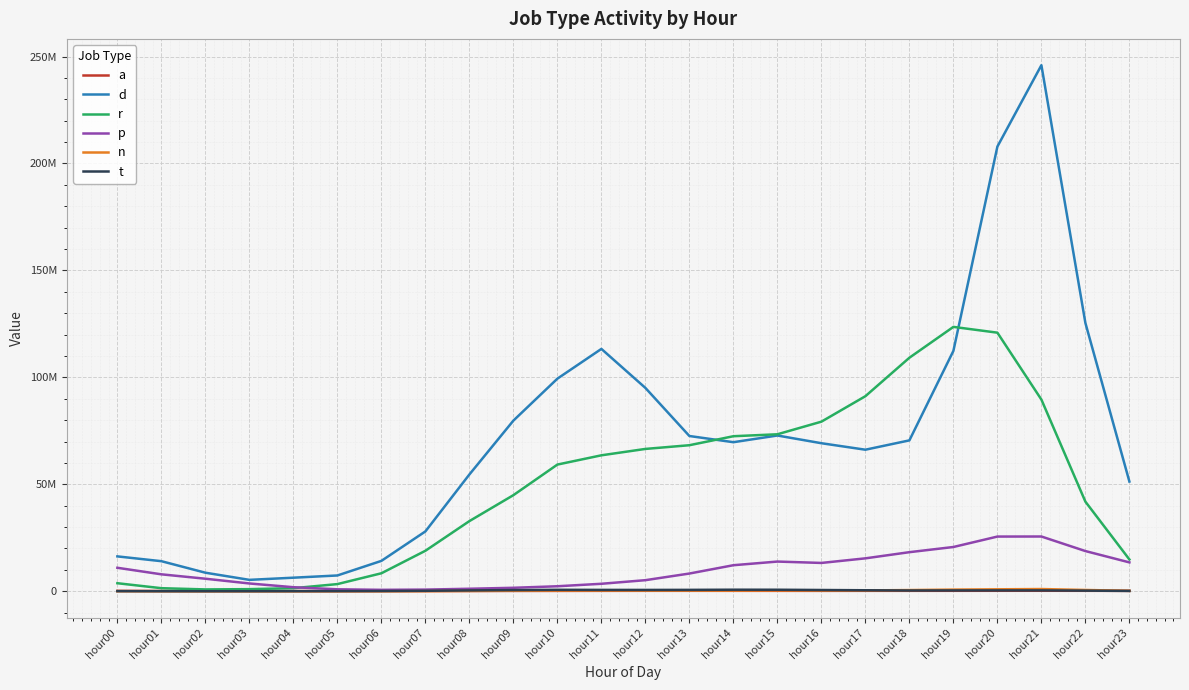

Reading right to left, transcribe all the data shown in this chart.

a: hour23=196723	hour22=222697	hour21=234828	hour20=228415	hour19=218177	hour18=212121	hour17=211795	hour16=195054	hour15=204190	hour14=211610	hour13=218677	hour12=217431	hour11=200549	hour10=175044	hour09=157480	hour08=132821	hour07=111902	hour06=97522	hour05=94299	hour04=106080	hour03=111994	hour02=116041	hour01=140042	hour00=177469
d: hour23=51296237	hour22=125423961	hour21=245944715	hour20=207894451	hour19=112382164	hour18=70544824	hour17=66182161	hour16=69216444	hour15=72820282	hour14=69694006	hour13=72588780	hour12=95076773	hour11=113311137	hour10=99398329	hour09=79783813	hour08=54604946	hour07=27979879	hour06=14205528	hour05=7388734	hour04=6349983	hour03=5340871	hour02=8683129	hour01=14066343	hour00=16309891
r: hour23=14876578	hour22=41898607	hour21=89620035	hour20=120896141	hour19=123603036	hour18=109182284	hour17=91199209	hour16=79290291	hour15=73397114	hour14=72488234	hour13=68285021	hour12=66547529	hour11=63563410	hour10=59233219	hour09=44934731	hour08=32805507	hour07=18938136	hour06=8415584	hour05=3358118	hour04=1445435	hour03=997938	hour02=868231	hour01=1444112	hour00=3767978
p: hour23=13503667	hour22=18800484	hour21=25605118	hour20=25577617	hour19=20699723	hour18=18280095	hour17=15396353	hour16=13248466	hour15=13891185	hour14=12181998	hour13=8293114	hour12=5189838	hour11=3503694	hour10=2347108	hour09=1630820	hour08=1181031	hour07=780846	hour06=673786	hour05=923783	hour04=1900830	hour03=3652002	hour02=5870101	hour01=7925865	hour00=10984887
n: hour23=208546	hour22=610444	hour21=1045397	hour20=921904	hour19=780995	hour18=567603	hour17=405059	hour16=355658	hour15=382752	hour14=328519	hour13=318904	hour12=309888	hour11=348055	hour10=335657	hour09=266665	hour08=159547	hour07=53850	hour06=14211	hour05=3828	hour04=2547	hour03=3839	hour02=6224	hour01=13059	hour00=42364
t: hour23=163682	hour22=301568	hour21=413482	hour20=405280	hour19=391709	hour18=366250	hour17=473122	hour16=596190	hour15=718600	hour14=732789	hour13=657184	hour12=629121	hour11=643966	hour10=685517	hour09=558298	hour08=410791	hour07=223645	hour06=122678	hour05=79691	hour04=55304	hour03=36775	hour02=28537	hour01=35969	hour00=59825